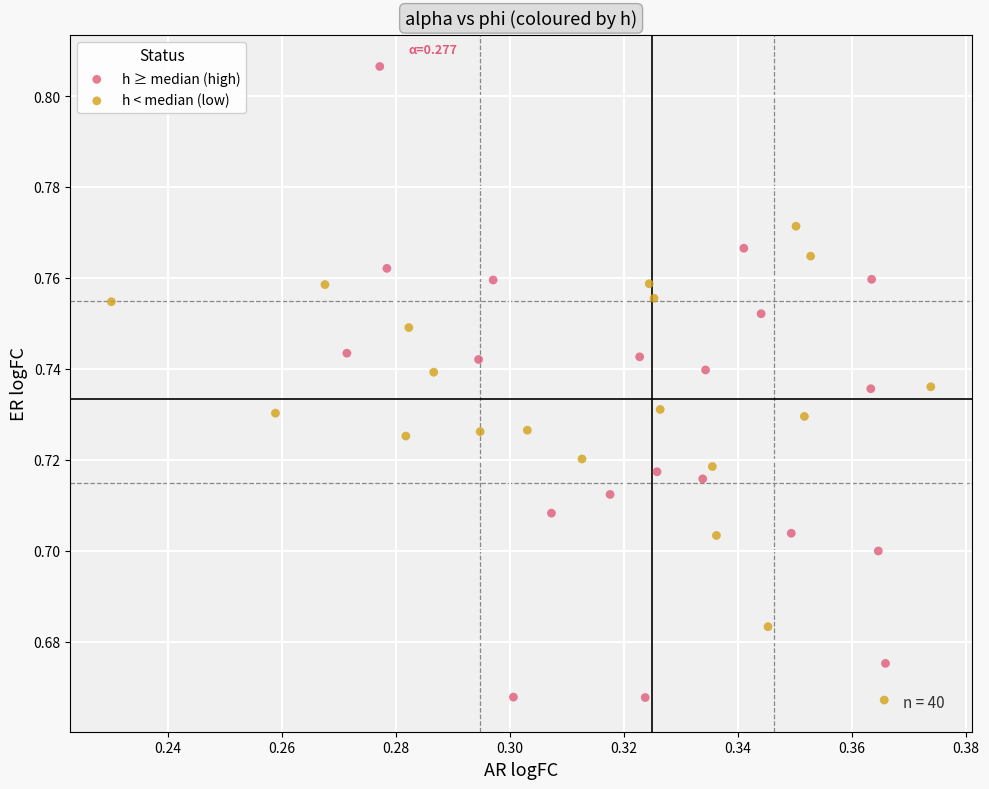

Which series has the widest spread of Y values?

h ≥ median (high)